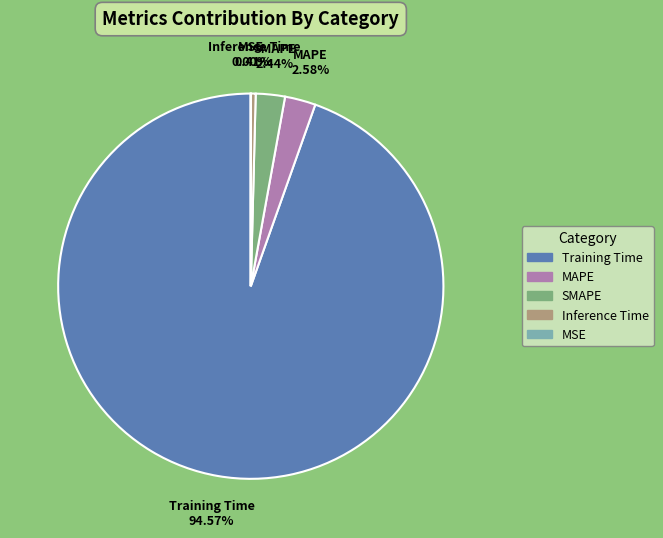

To the nearest percent, what portion does Training Time represent?

95%